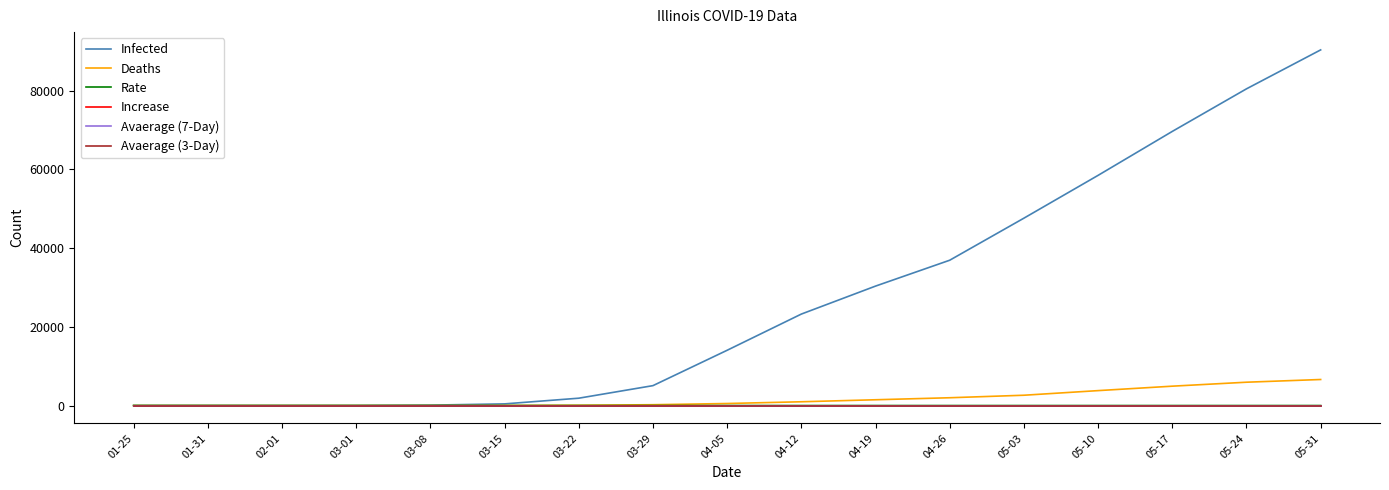

Does the chart have visible grid lines?

No